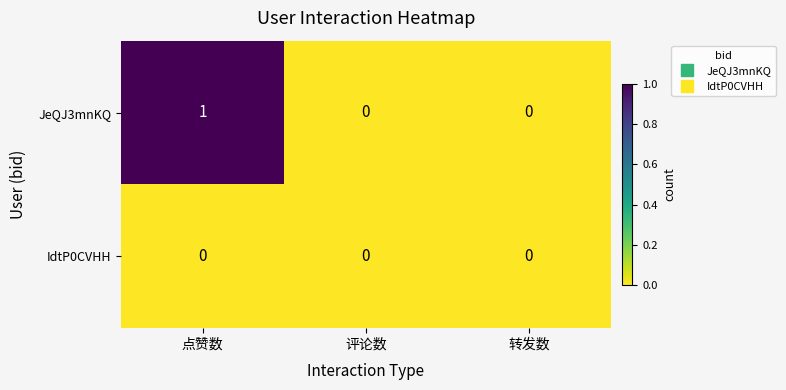

Which series has the largest total across all categories?

JeQJ3mnKQ